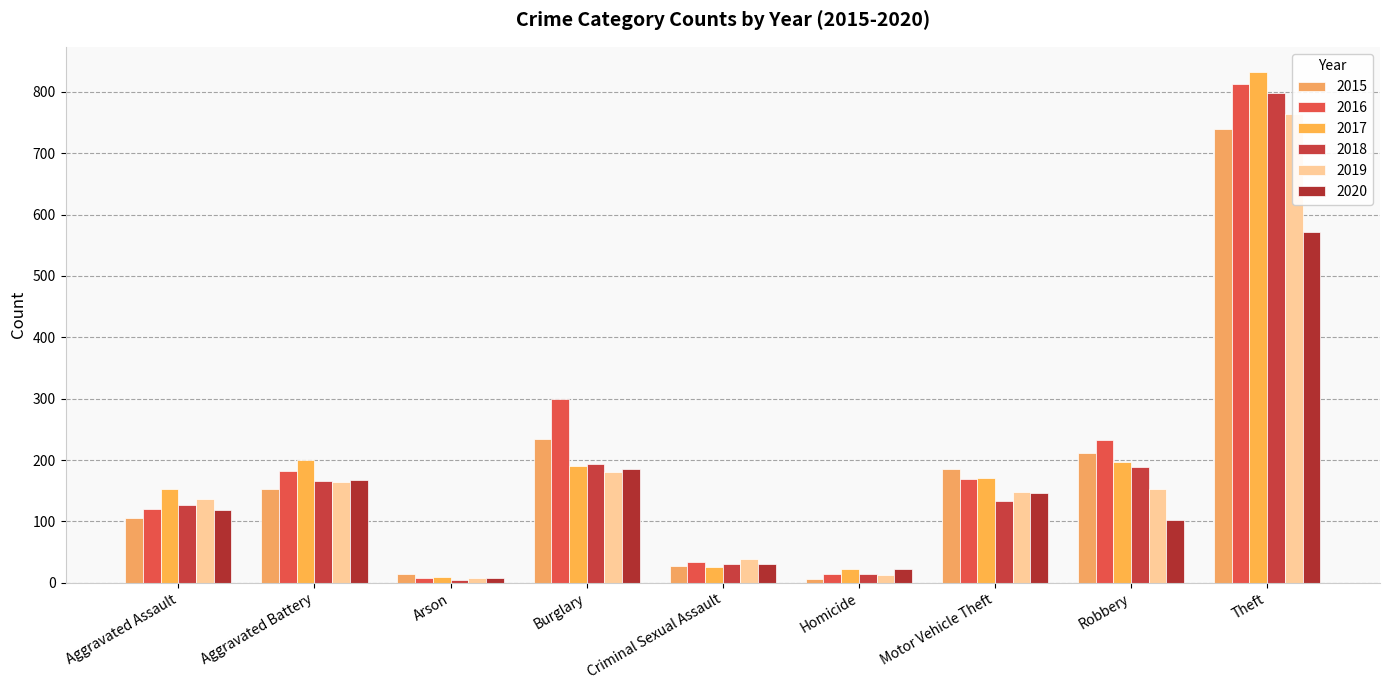

What is the spread (max minus min) of values at Homicide?

17